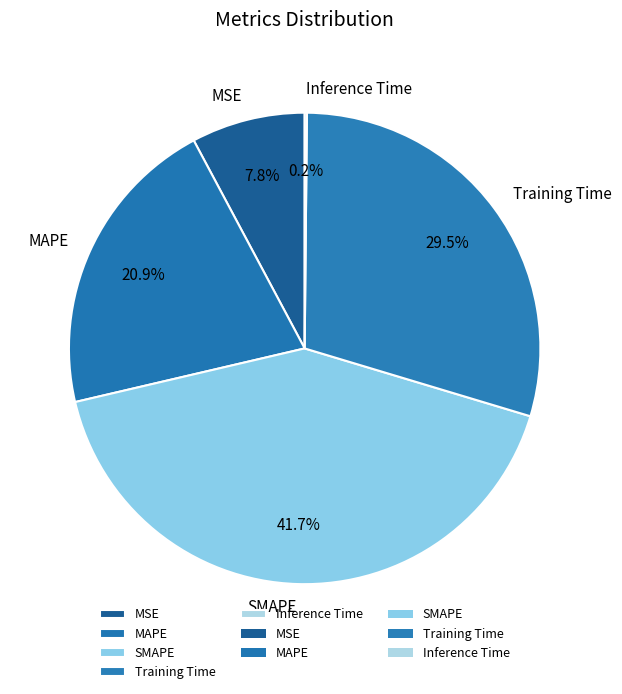

The SMAPE slice represents 29% of the pie. True or false?

False